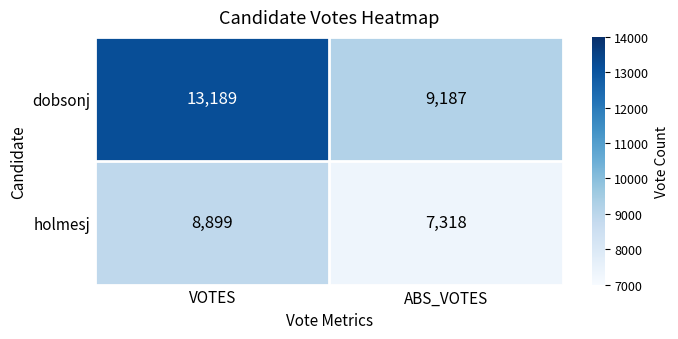

What is the total value across all series at ABS_VOTES?

16505